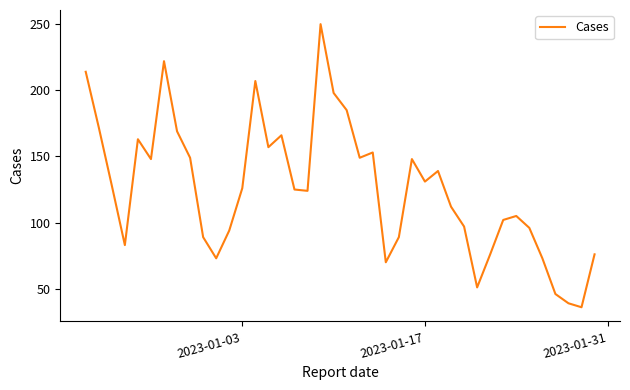

What is the smallest value displayed?

36